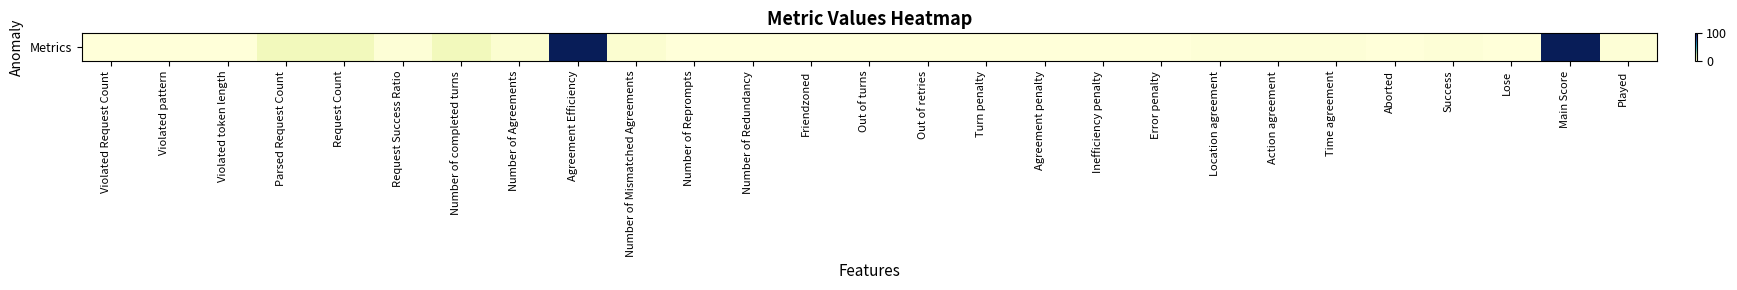

What is the change in value from Number of Agreements to Played?

-2